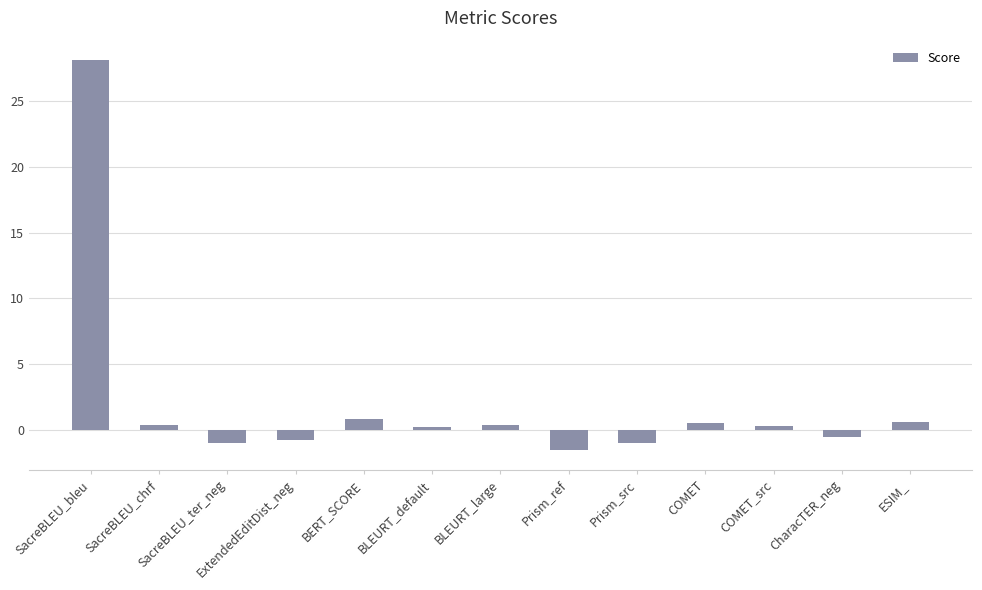

Between ESIM_ and SacreBLEU_ter_neg, which is larger?

ESIM_